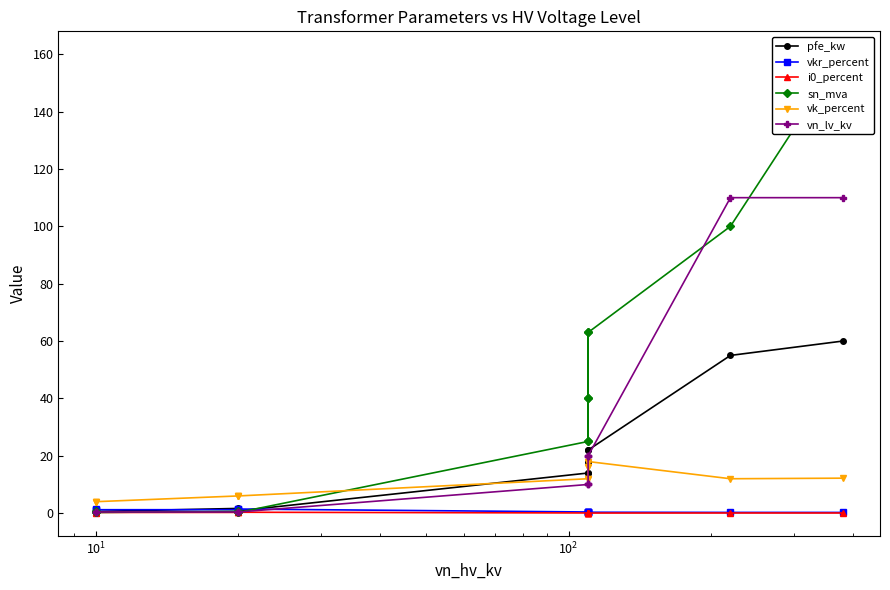

The value of i0_percent at 11 is 0.2. True or false?

True